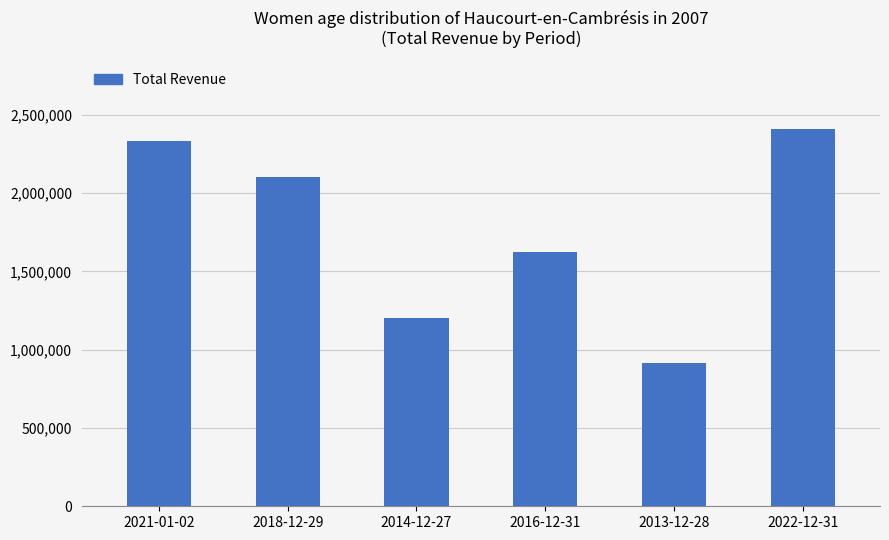

What is the greatest value displayed?

2412500